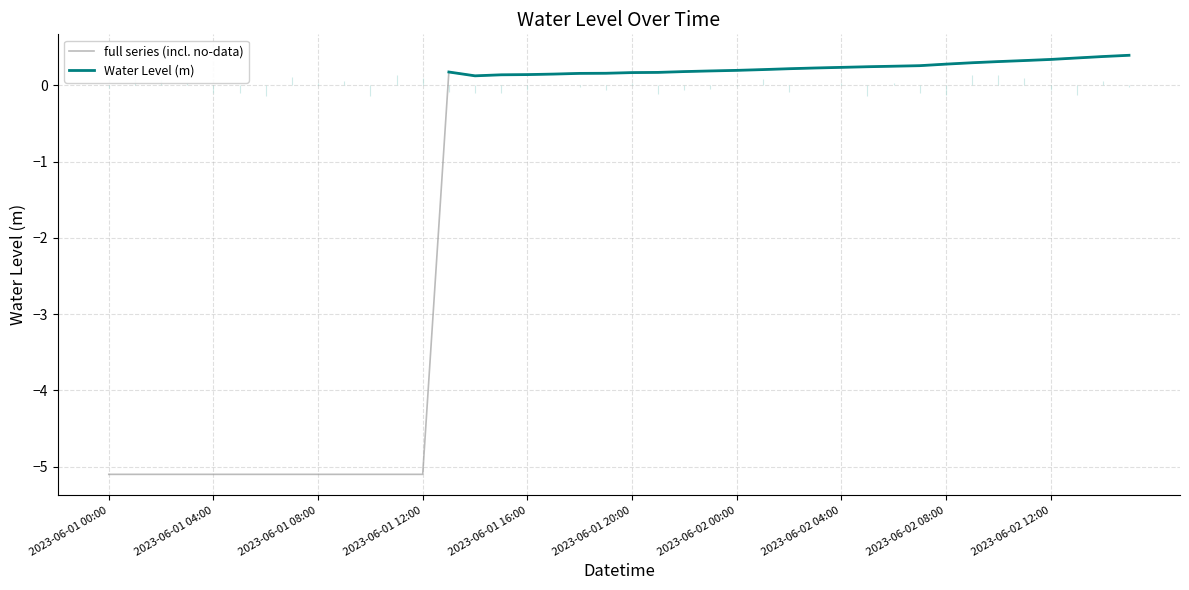

Count the number of values greater than 0.

27